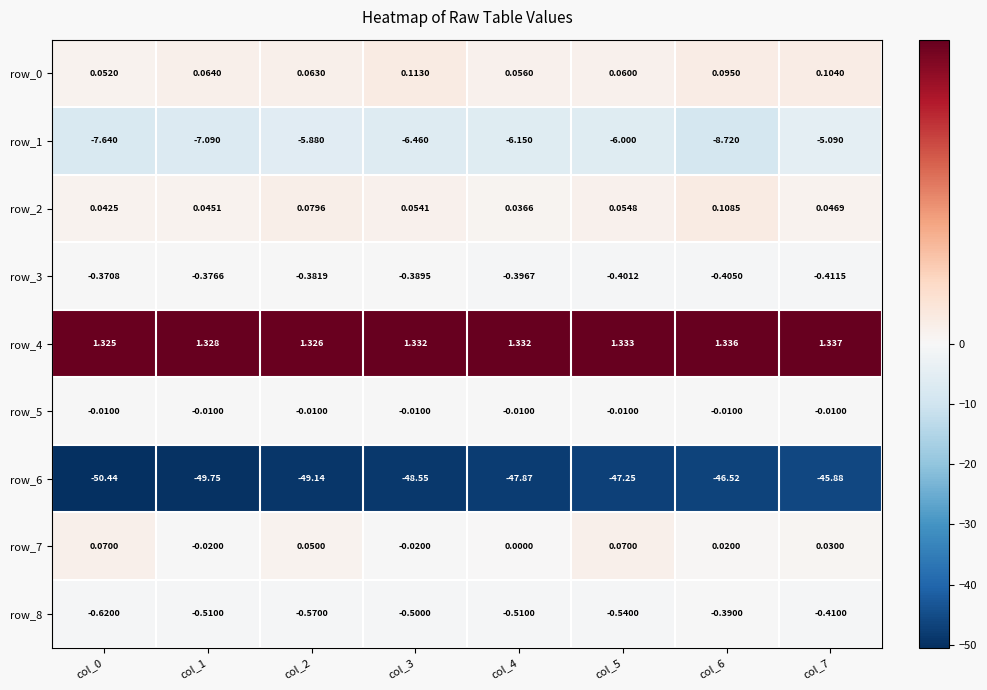

Is the value of row_1 at col_0 greater than the value of row_0 at col_5?

No